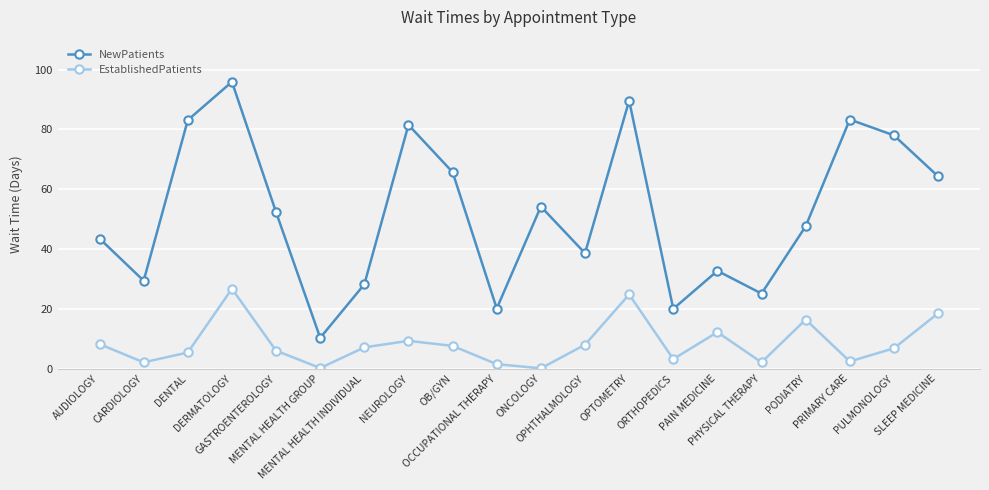

How many data points does each series have?

20